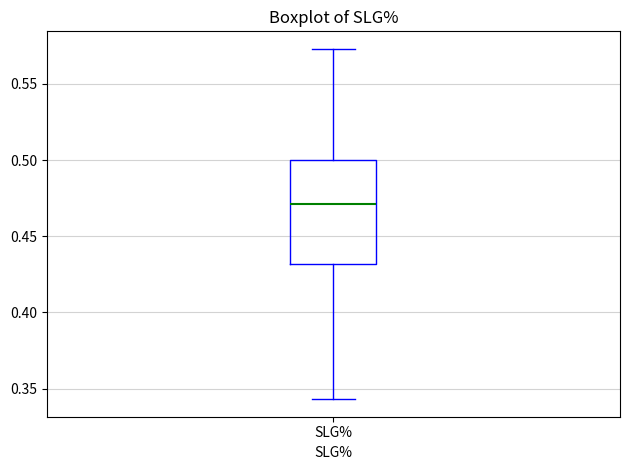

Transcribe this box plot: give where the median line is, the range the box spans, and where the two whiskers end, as read against the y-axis. The values are not printed on the chart, so give them approximately, as read against the axis.

median 0.470, box 0.430 to 0.500, whiskers 0.345 to 0.575